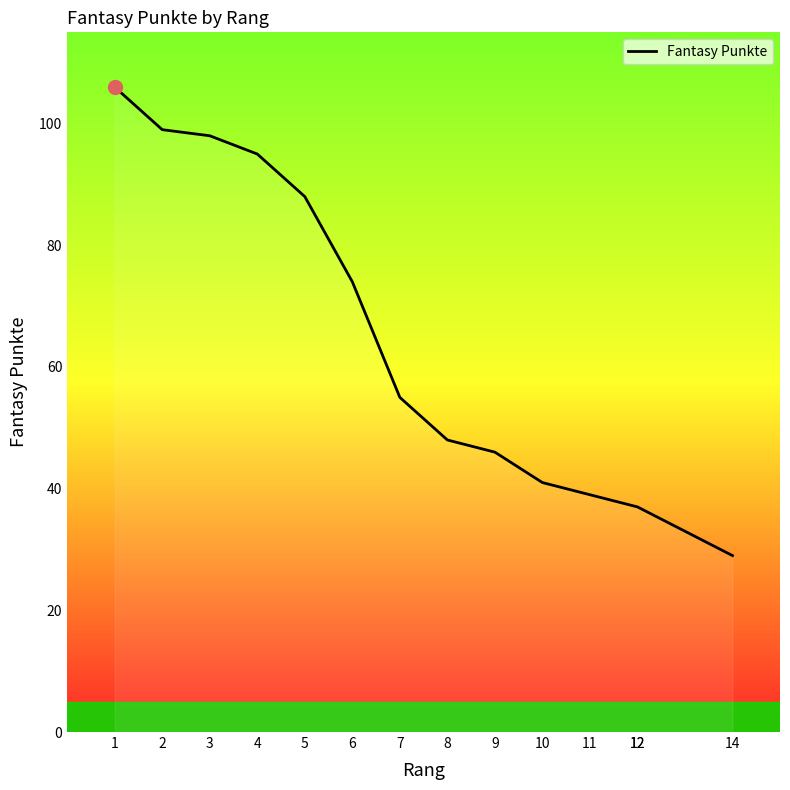

True or false: the data shows 32 at 1.

False